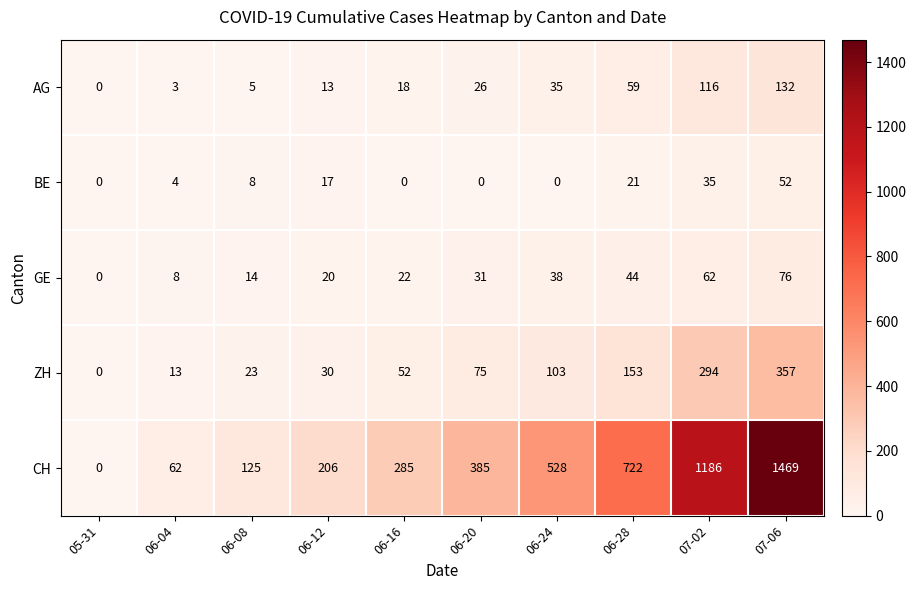

At which category is the sum across all series the highest?

07-06